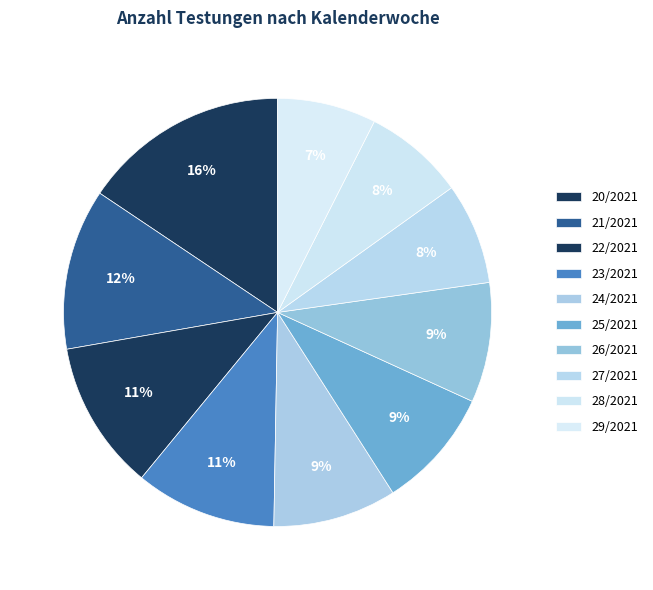

To the nearest percent, what portion does 27/2021 represent?

8%